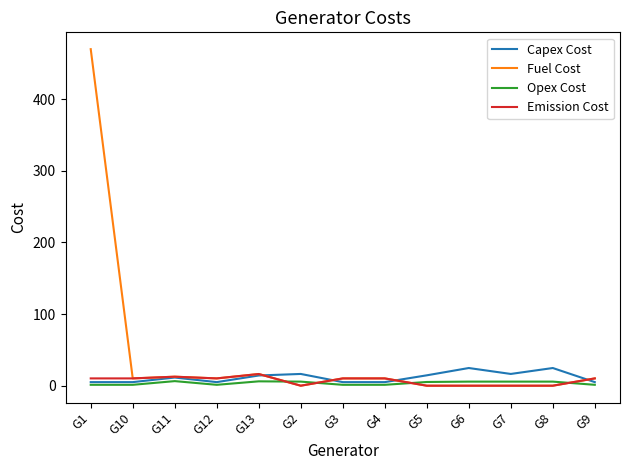

Which series has the widest spread of values?

Fuel Cost